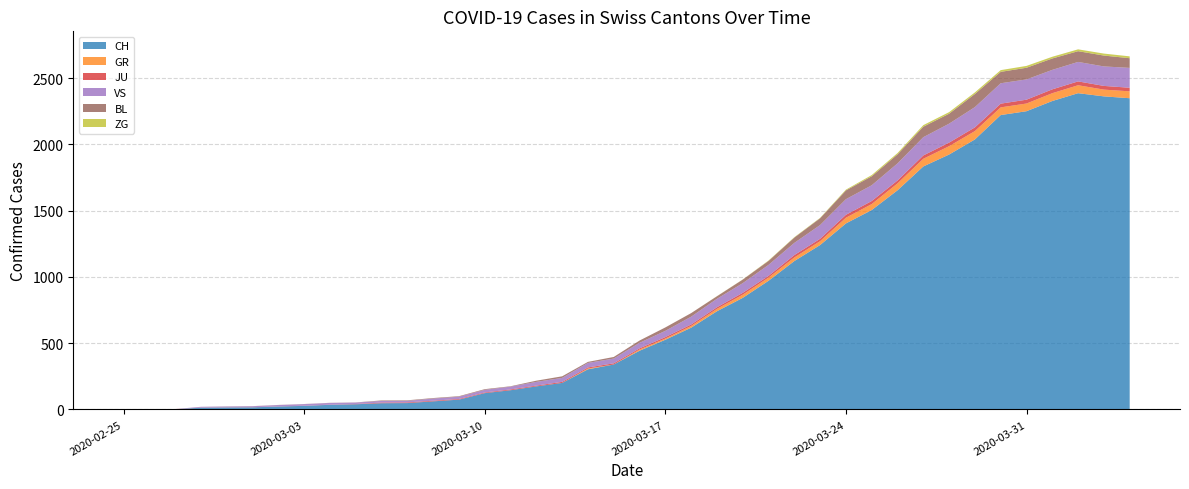

Reading right to left, what are all the values shown in this chart?

CH: 2349	2363	2387	2328	2251	2222	2038	1924	1834	1654	1505	1404	1241	1120	971	842	741	617	526	443	339	303	200	174	145	123	74	61	48	47	39	35	27	22	16	15	13	2	1	0
GR: 52	51	60	59	58	58	63	63	58	52	45	43	29	27	24	24	18	13	9	9	0	6	0	0	0	0	0	0	0	0	0	0	0	0	0	0	0	0	0	0
JU: 27	28	29	29	29	28	28	27	25	22	23	22	18	18	13	14	12	11	11	9	9	8	8	6	6	5	5	5	5	5	2	1	1	1	1	1	1	1	0	0
VS: 150	147	147	147	153	154	153	143	138	129	119	118	104	92	83	73	64	59	47	42	36	34	30	28	21	20	17	16	12	12	11	13	12	10	7	6	6	0	0	0
BL: 73	82	81	86	88	86	99	75	79	68	68	66	51	40	30	27	19	27	26	17	12	8	12	9	3	5	4	4	4	4	1	1	1	1	1	1	0	0	0	0
ZG: 14	15	14	13	14	13	12	12	12	10	9	6	3	3	3	1	1	0	0	0	0	0	0	0	0	0	0	0	0	0	0	0	0	0	0	0	0	0	0	0